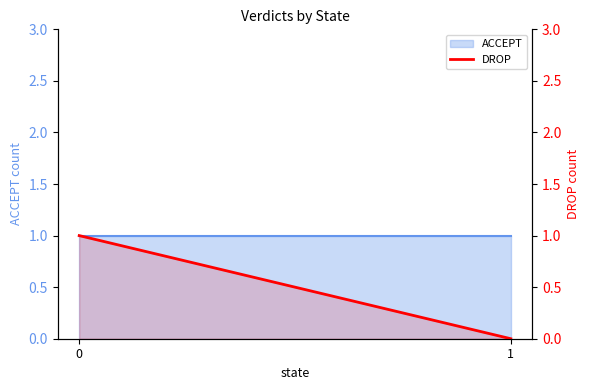

What is the value of the 1st point from the left?

1